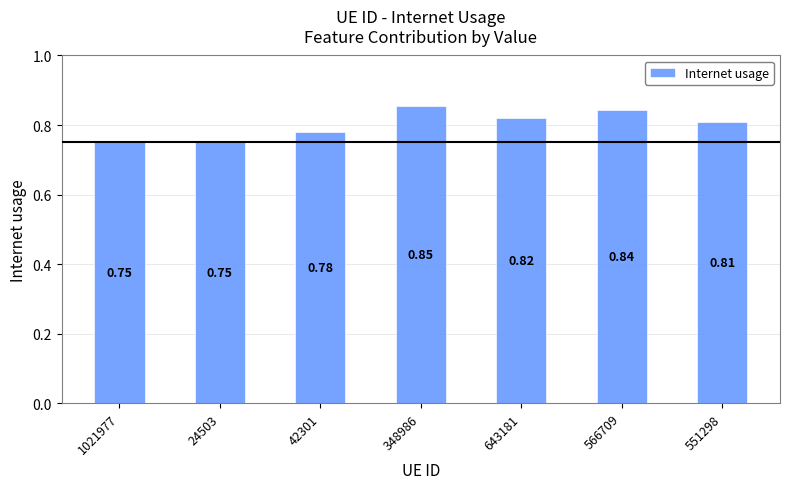

What is the sum of the values at 42301 and 643181?

1.6